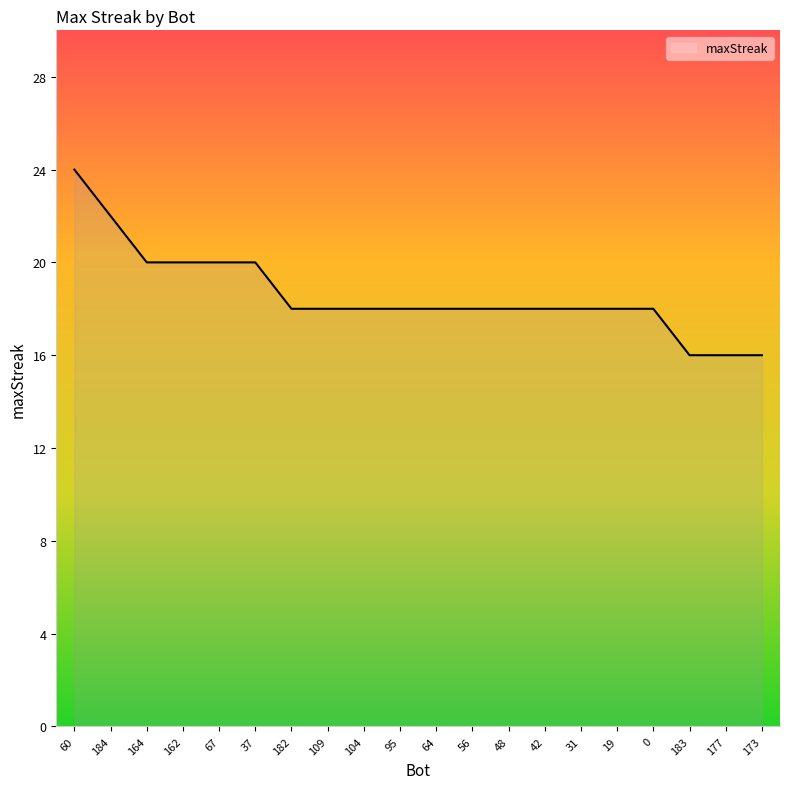

What position from the right is 104?

12